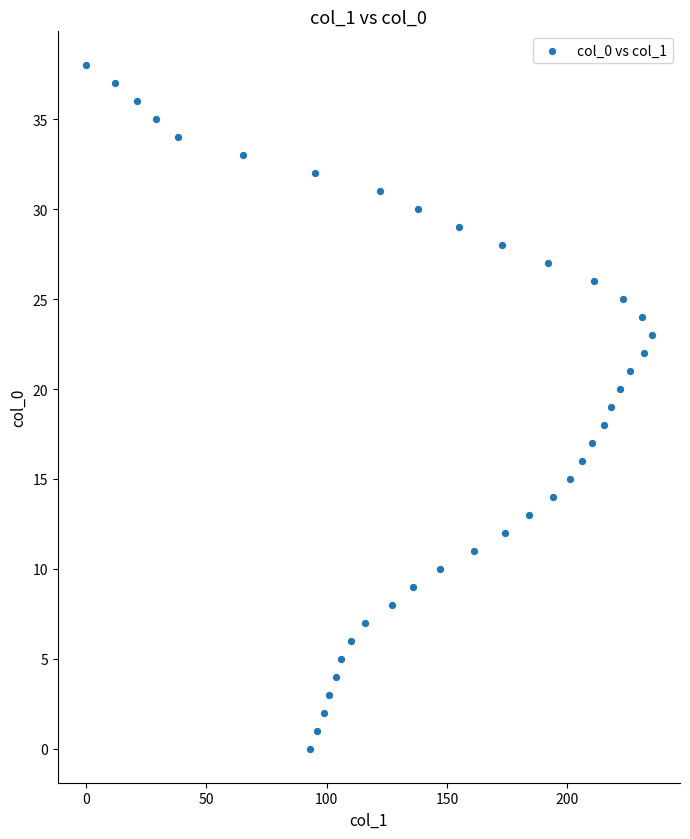

What is the range of X values (max minus min)?

235